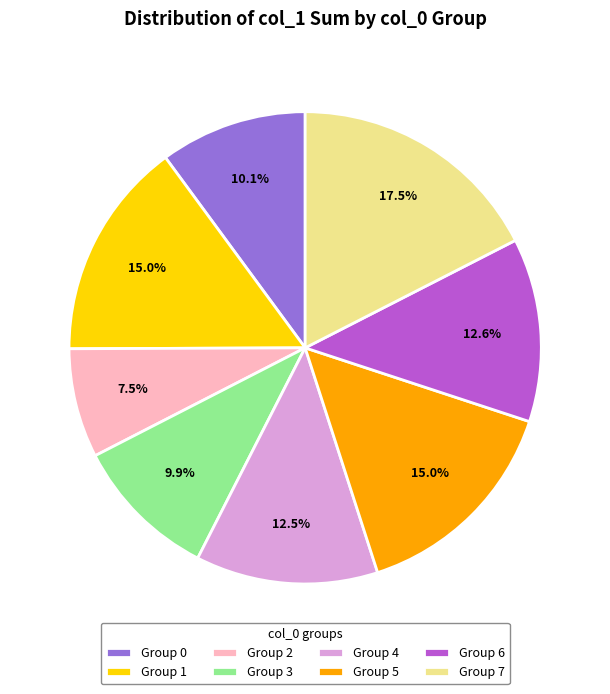

How many segments does this pie chart have?

8